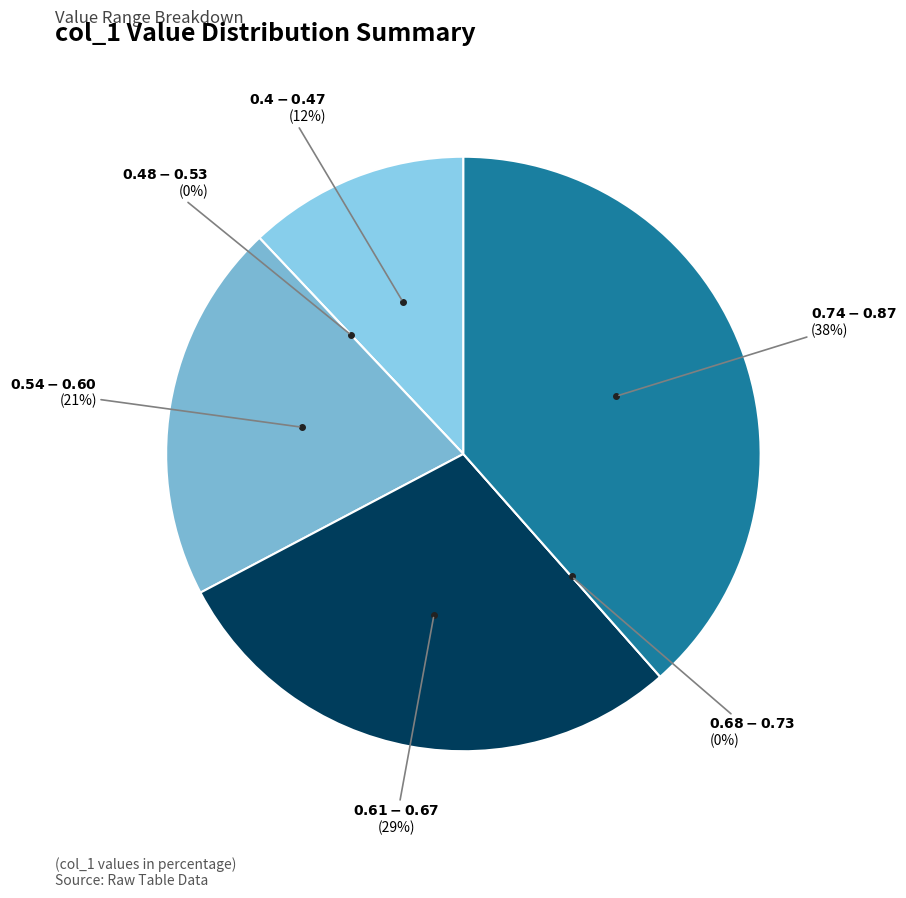

Does any single category account for the majority?

No